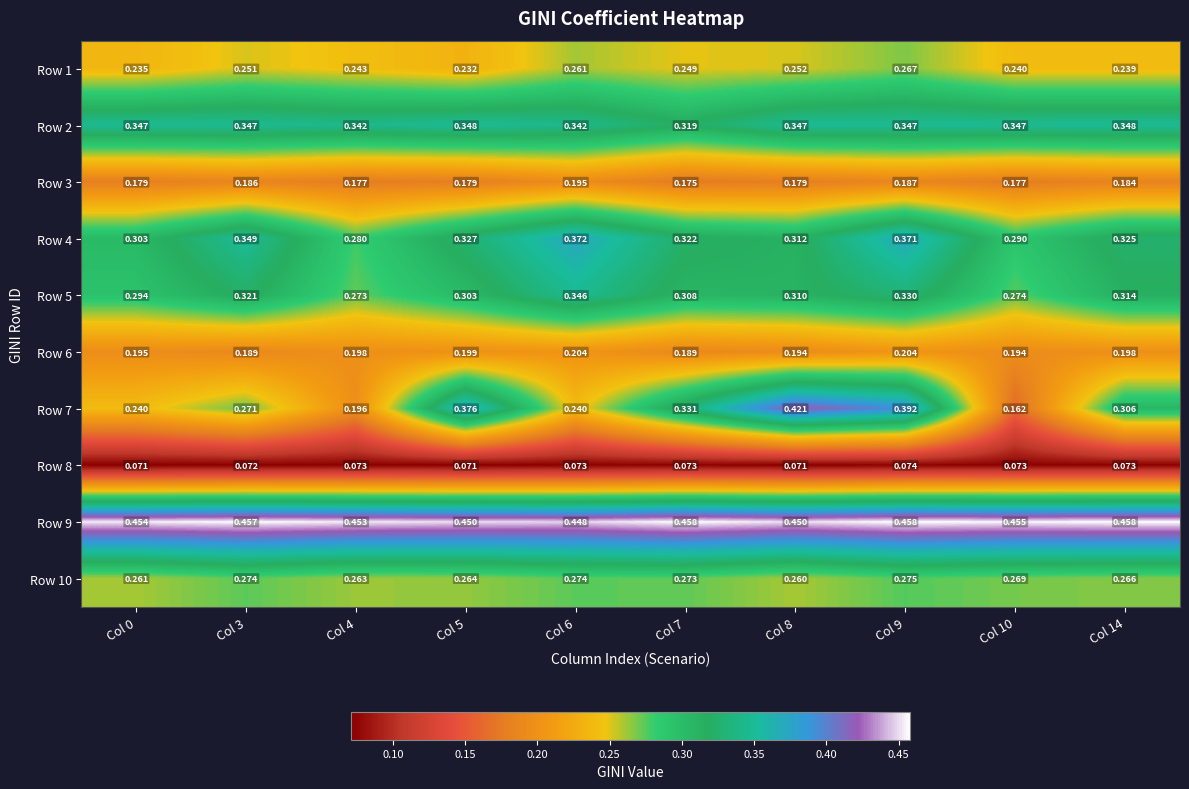

Between Col 4 and Col 6, which series saw the biggest shift?

Row 4